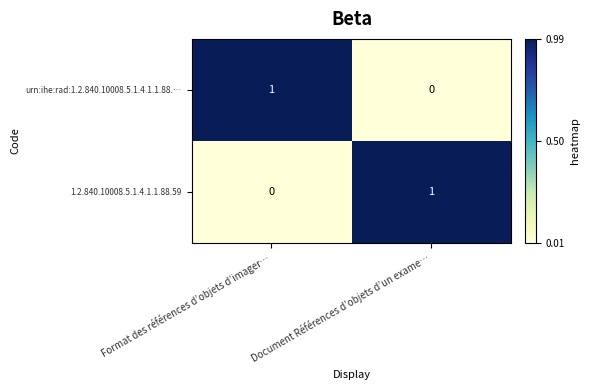

Which category has the highest value in the urn:ihe:rad:1.2.840.10008.5.1.4.1.1.88.… series?

Format des références d’objets d’imager…